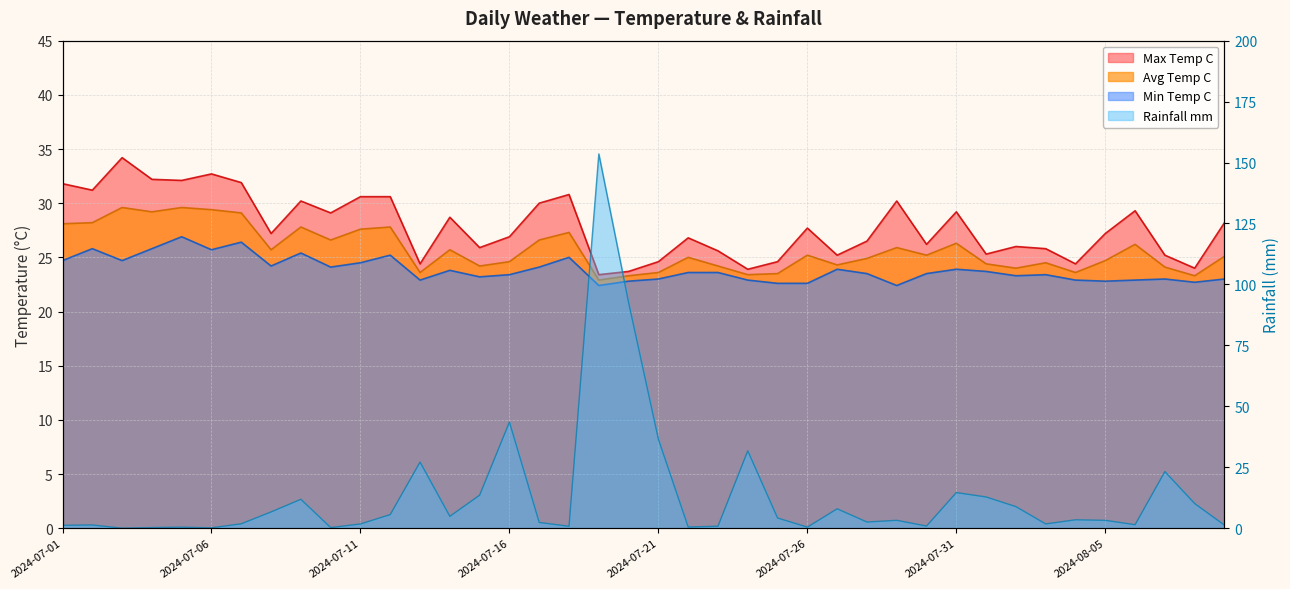

In min_temp_c, how many points are lower than both neighbors (excluding endpoints)?

11